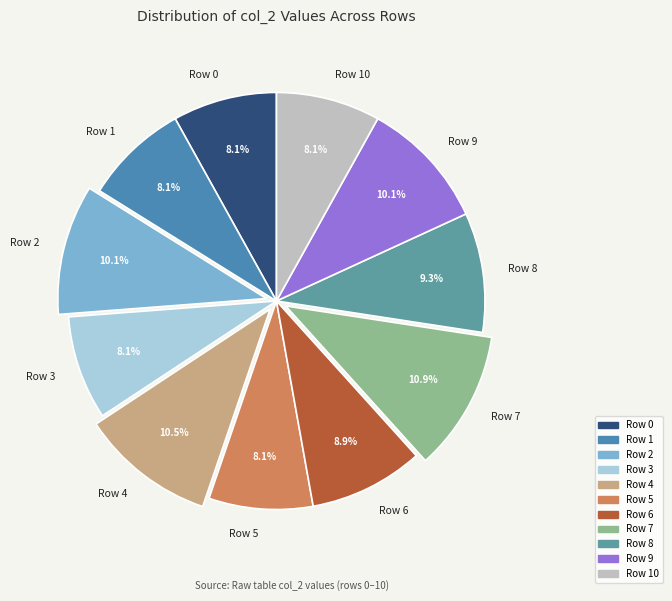

The Row 0 slice represents 8% of the pie. True or false?

True